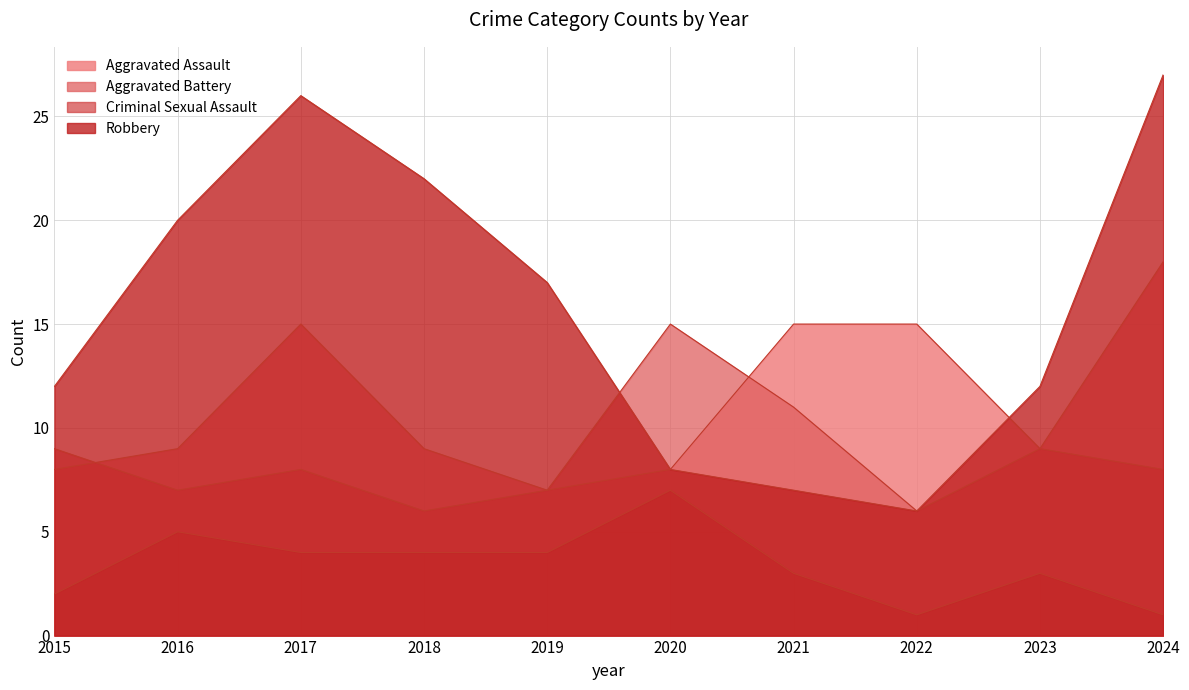

What is the total value across all series at 2020?

38